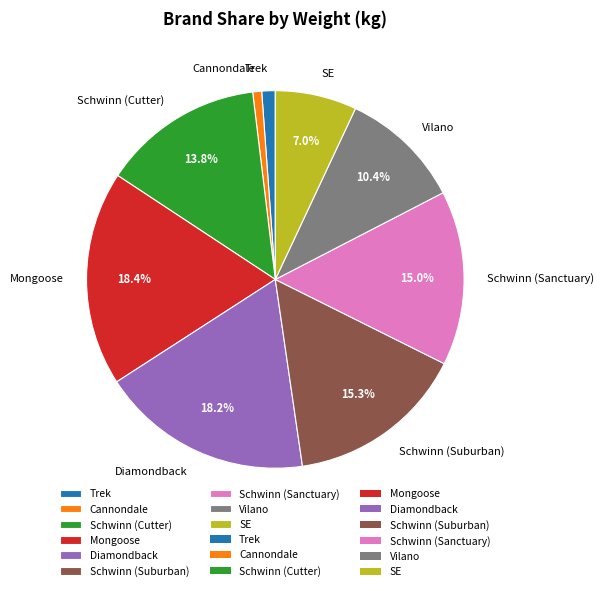

How many slices are in this pie chart?

9